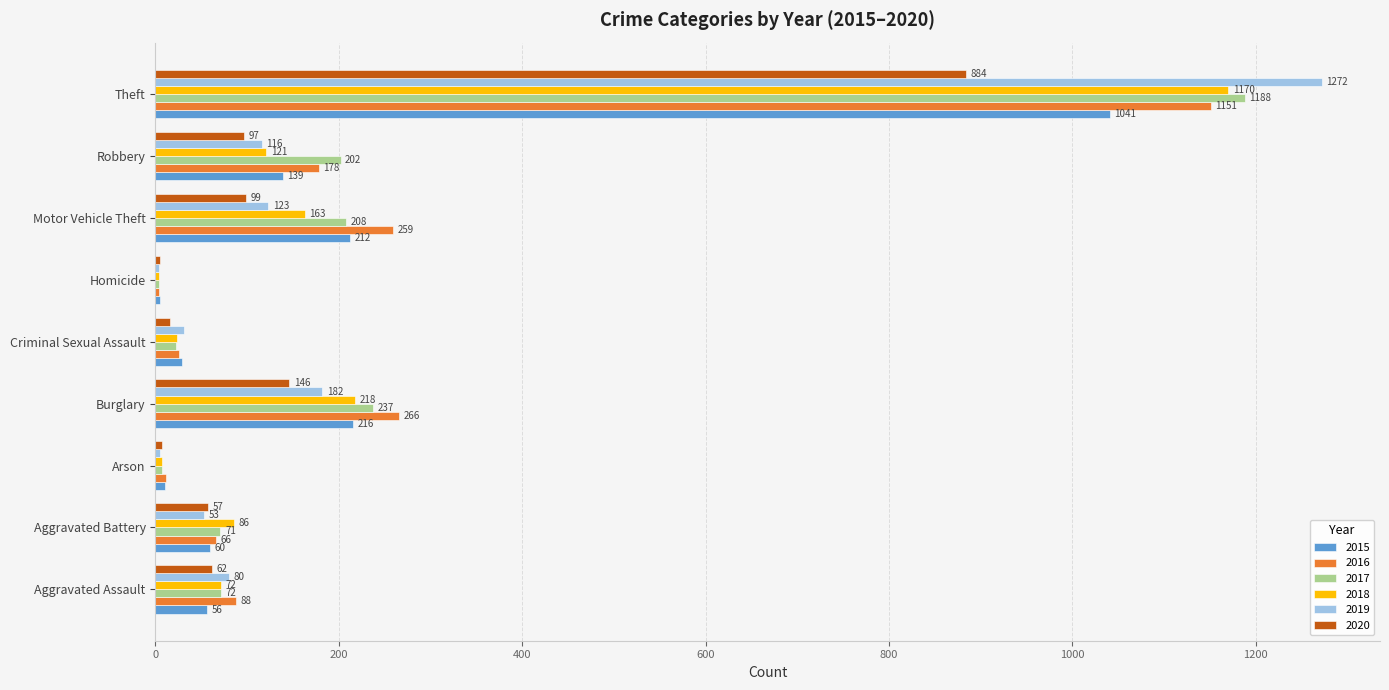

Which category has the highest value in the 2018 series?

Theft